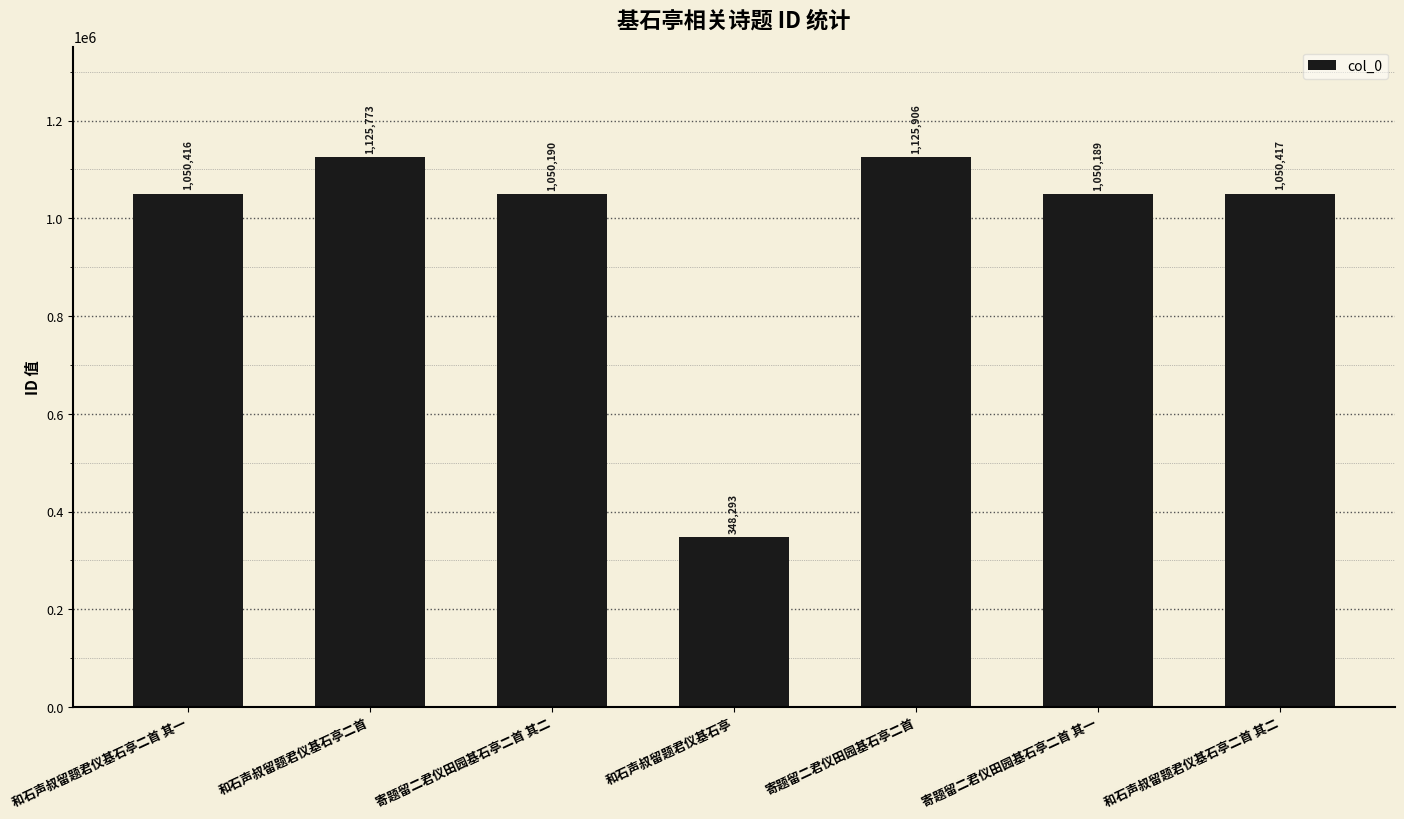

Where is the data nearest to the value 737099?

寄题留二君仪田园基石亭二首 其一